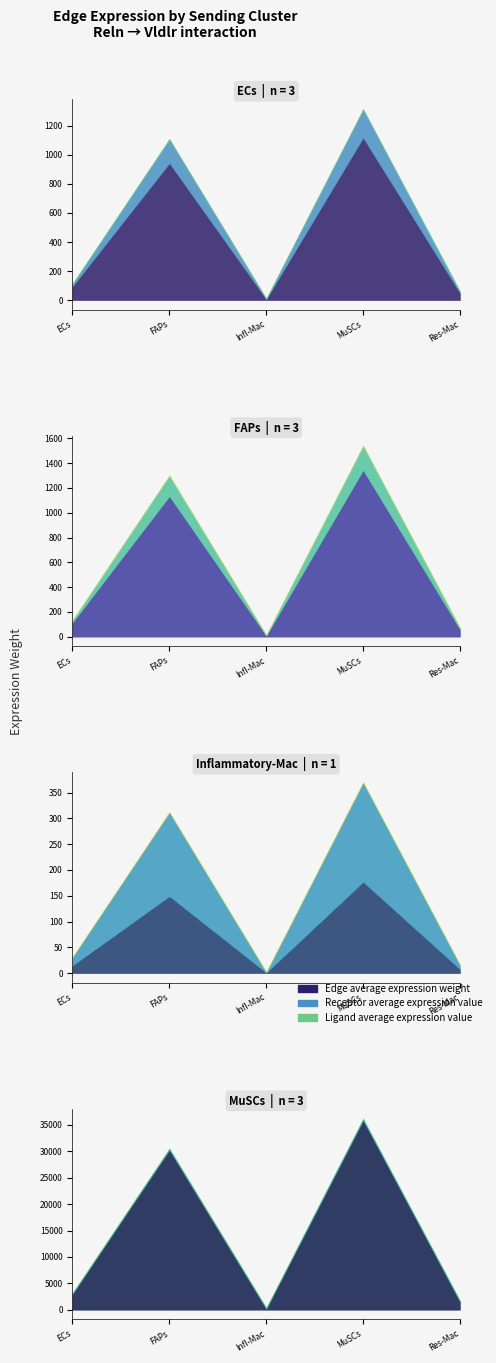

Does the chart have visible grid lines?

No